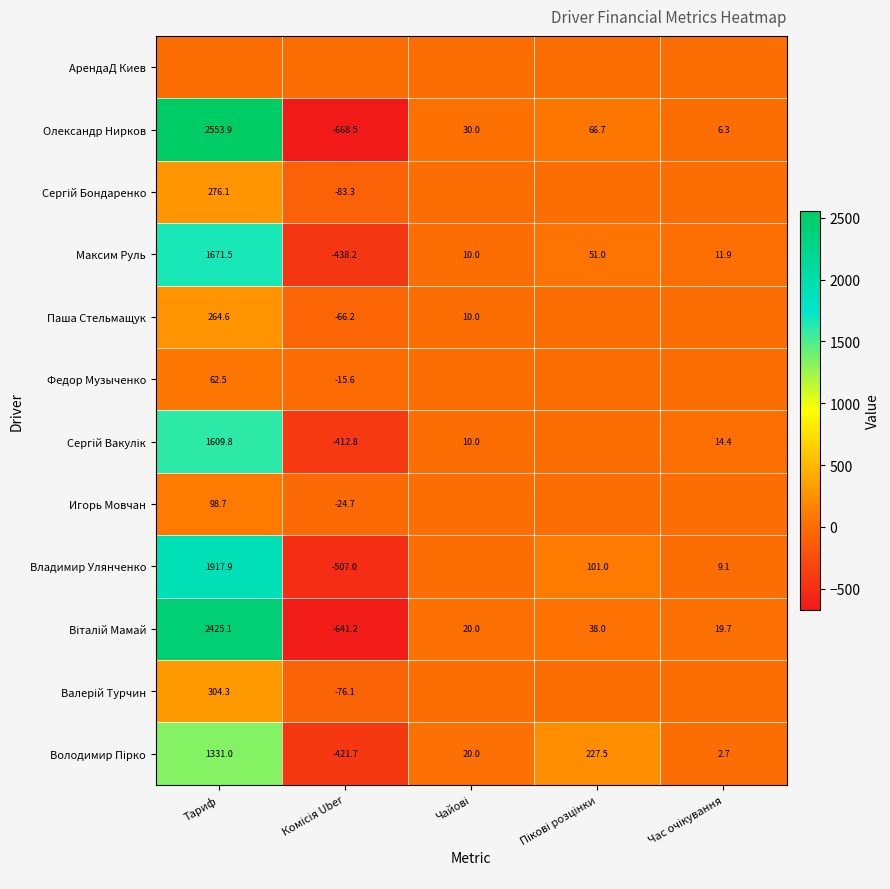

The value of Федор Музыченко at Тариф is 82.5. True or false?

False